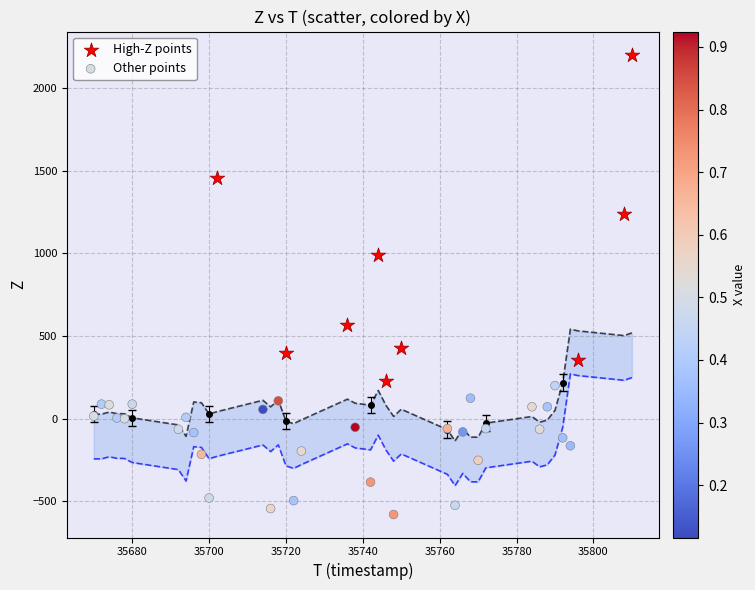

Which series contains the highest Y value?

High-Z points